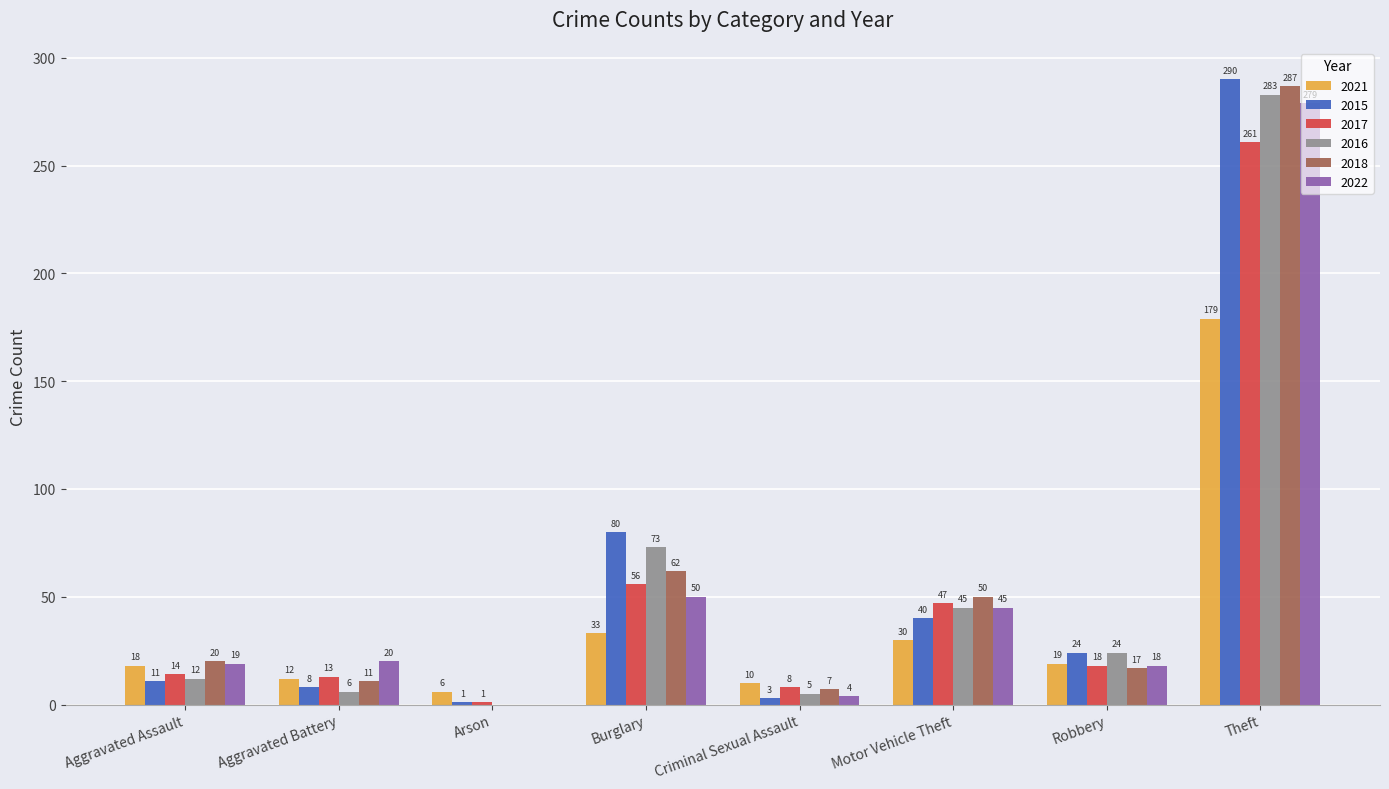

What is the greatest value displayed?

290